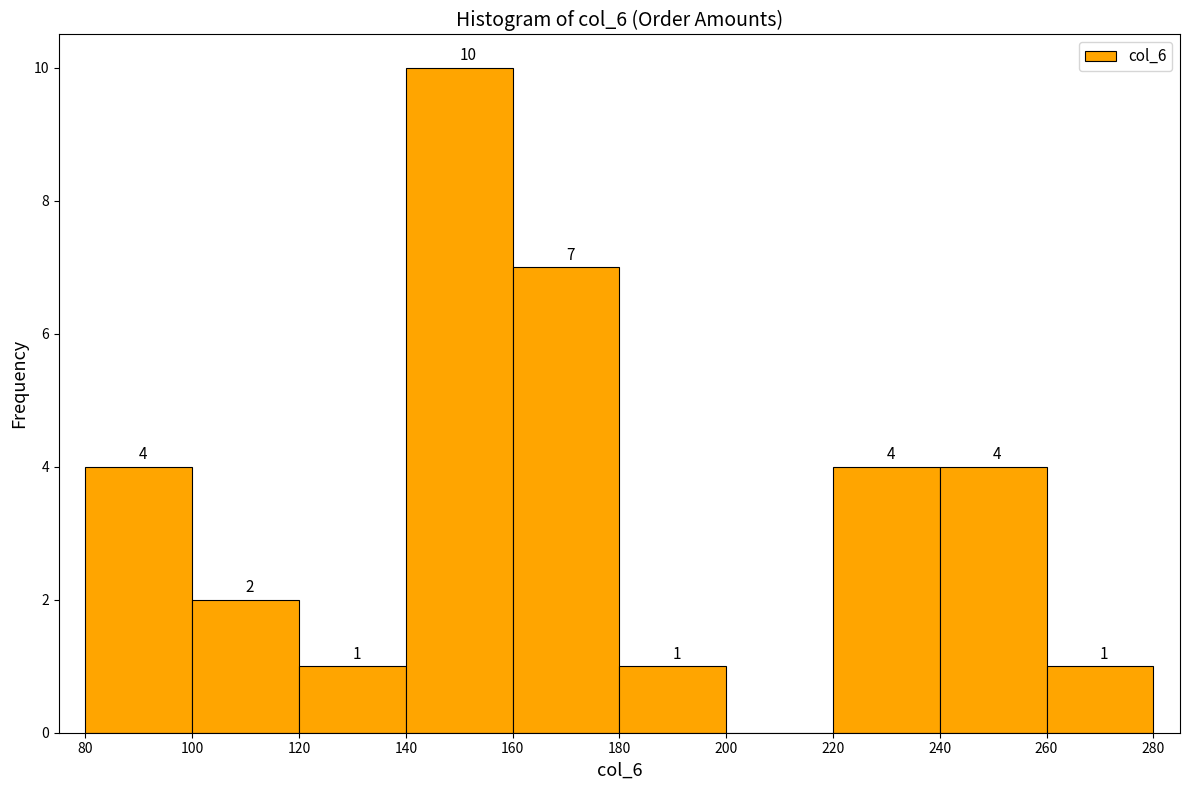

Which range on the x-axis has the tallest bar?

140 to 160